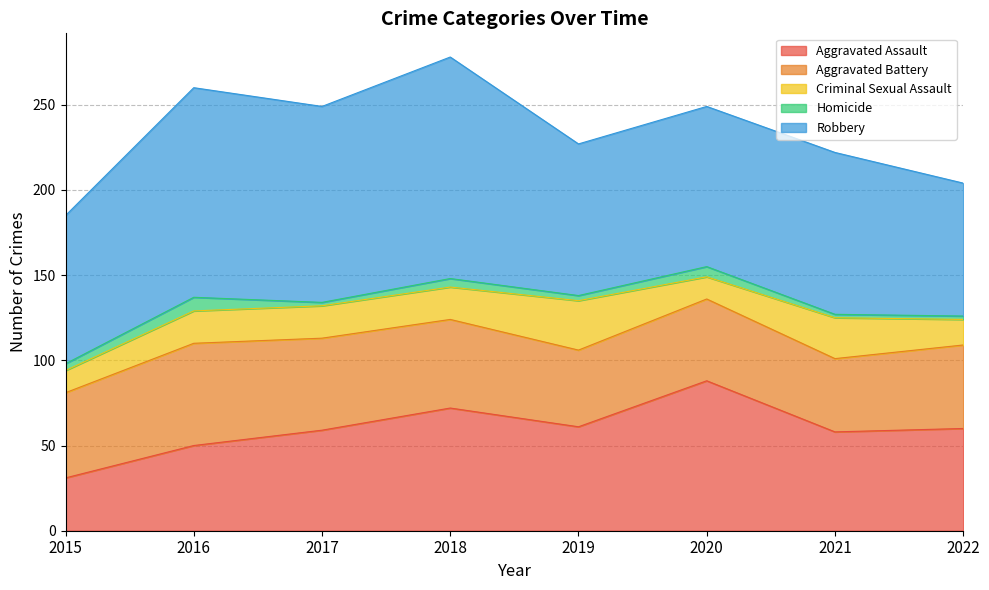

Which series has the largest total across all categories?

Robbery